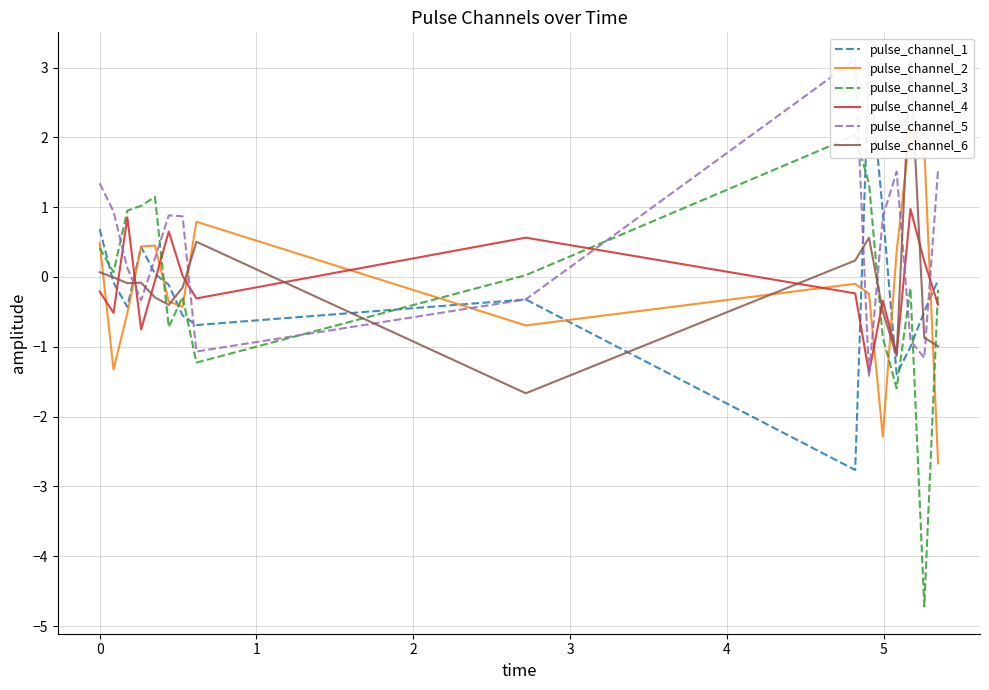

Reading right to left, list all the values displayed in this chart.

pulse_channel_1: -0.0	-0.5	-1.0	-1.4	0.9	3.1	-2.8	-0.3	-0.7	-0.6	-0.1	0.0	0.4	-0.4	-0.1	0.7
pulse_channel_2: -2.7	1.8	2.1	0.4	-2.3	-0.2	-0.1	-0.7	0.8	-0.4	-0.4	0.4	0.4	-0.5	-1.3	0.5
pulse_channel_3: -0.2	-4.7	-0.2	-1.6	-0.9	1.3	2.0	0.0	-1.2	-0.3	-0.7	1.1	1.0	1.0	0.1	0.4
pulse_channel_4: -0.4	0.2	1.0	-1.1	-0.3	-1.4	-0.2	0.6	-0.3	0.0	0.7	-0.1	-0.8	0.9	-0.5	-0.2
pulse_channel_5: 1.5	-1.2	-0.9	1.5	0.9	-1.4	3.1	-0.3	-1.1	0.9	0.9	0.3	-0.3	0.1	0.9	1.3
pulse_channel_6: -1.0	-0.9	3.1	-1.1	-0.5	0.6	0.2	-1.7	0.5	-0.2	-0.4	-0.3	-0.1	-0.1	-0.0	0.1